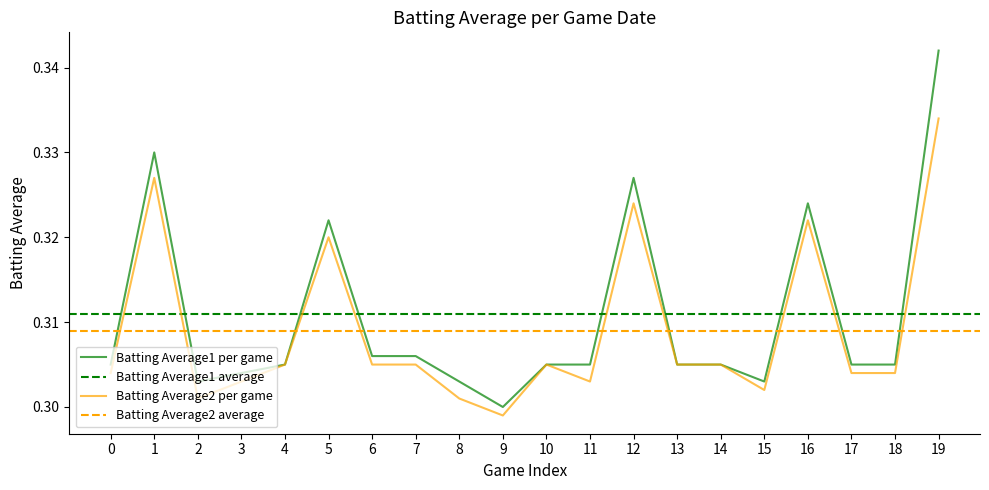

True or false: Batting Average1 has more than 1 interior local peaks.

True